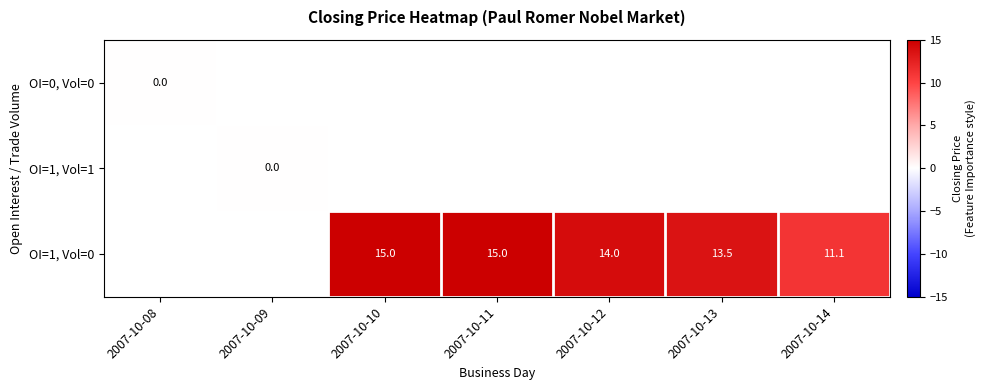

Is it true that OI=1, Vol=0 equals 5.4 at 2007-10-14?

False